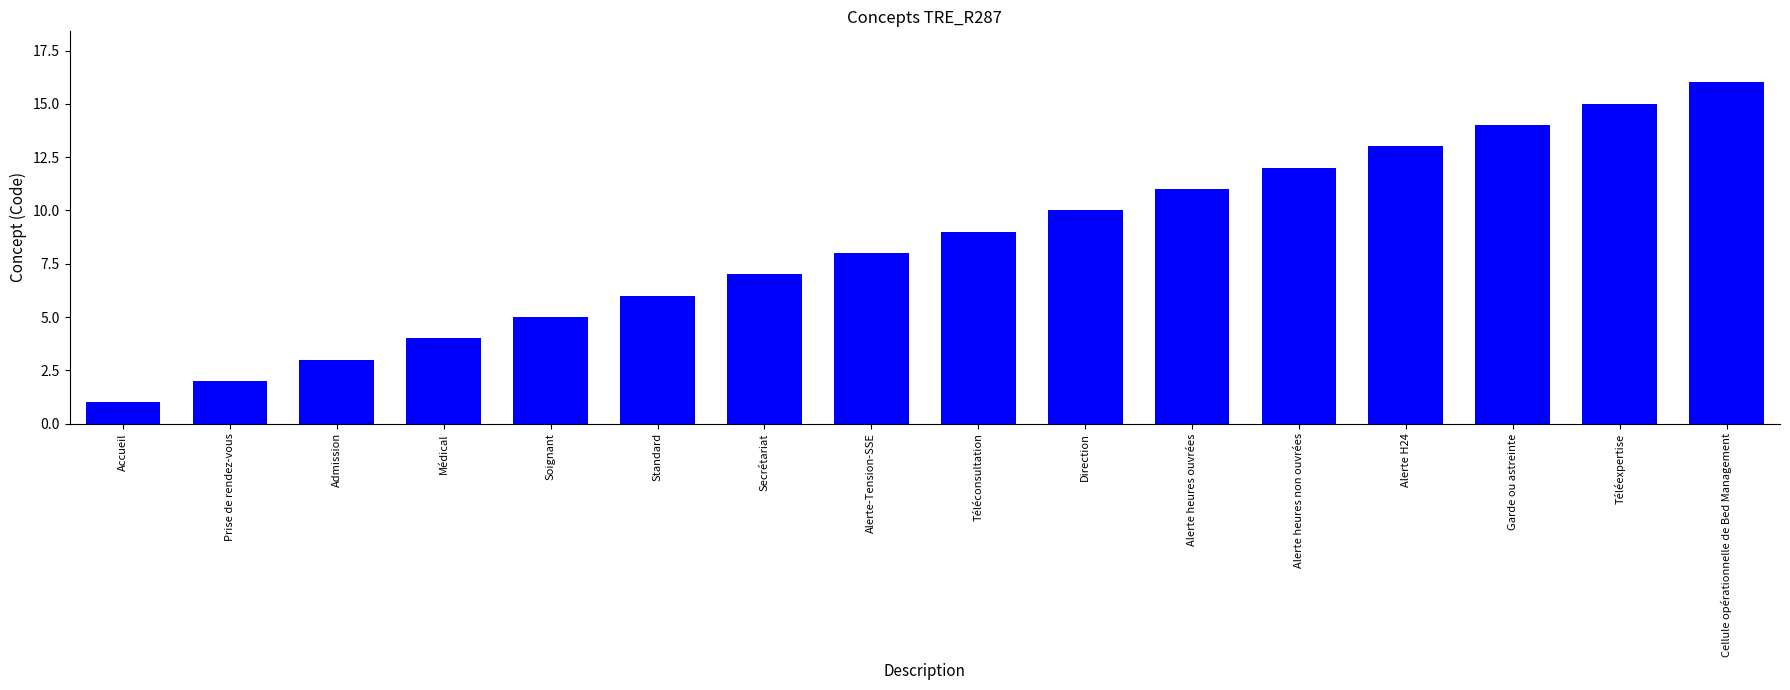

What is the difference between the second highest and minimum values?

14